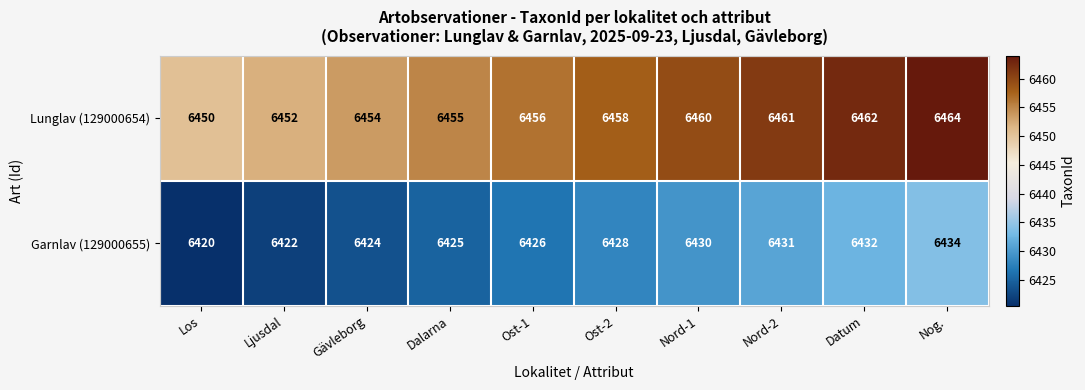

What is the difference between the highest and lowest values at Nord-2?

30